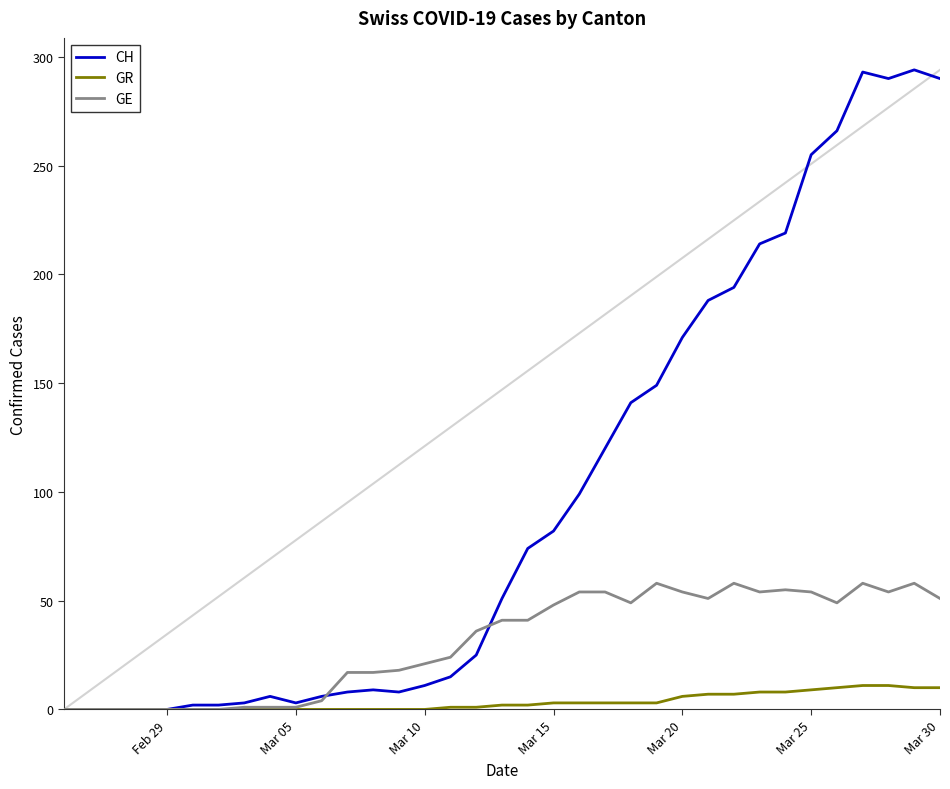

List the series in order of their peak value, highest first.

CH, GE, GR